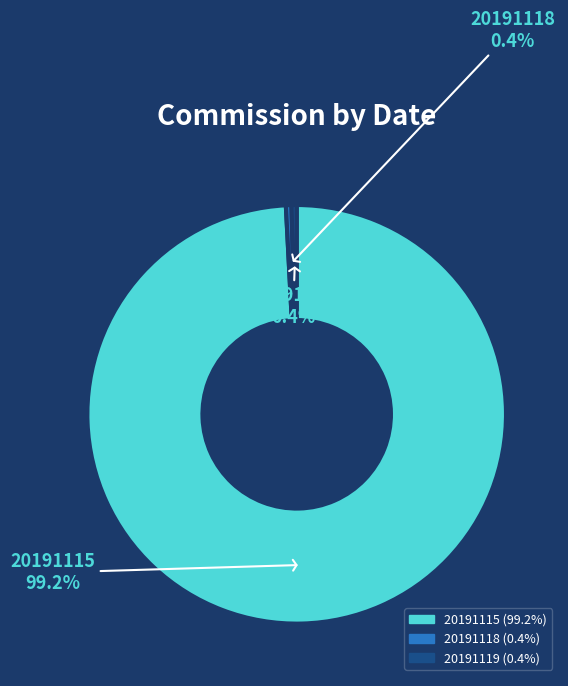

Which has a higher value, 20191118 or 20191115?

20191115